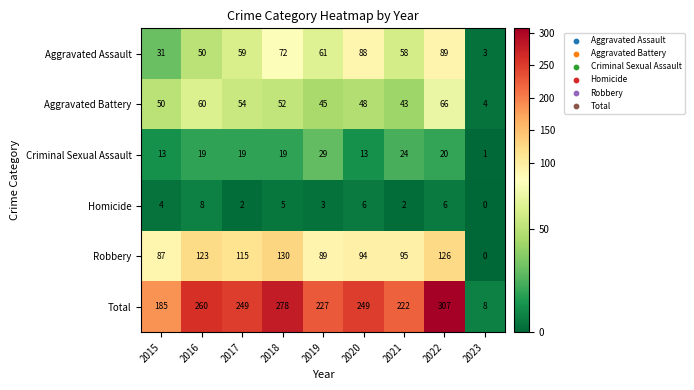

At how many categories does at least one series exceed 97?

8